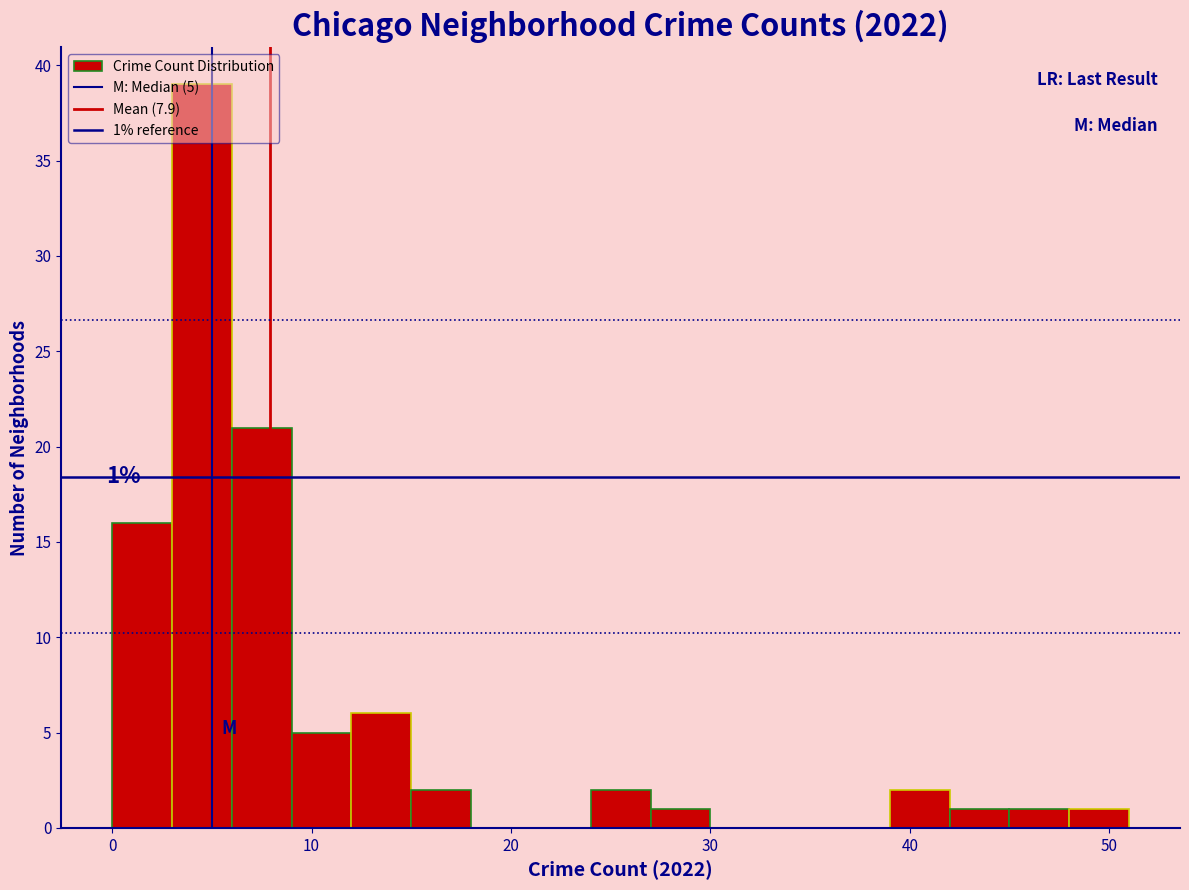

Read against the x-axis, roughly where is the centre of the tallest bar?

5